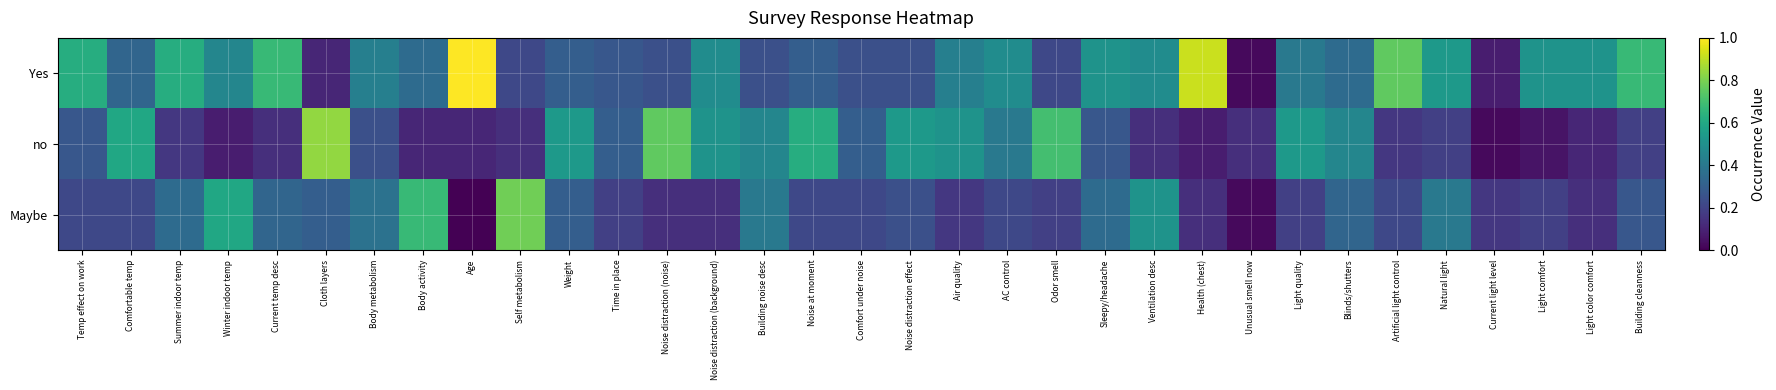

Between Noise distraction (noise) and Building cleanness, which series saw the biggest shift?

no